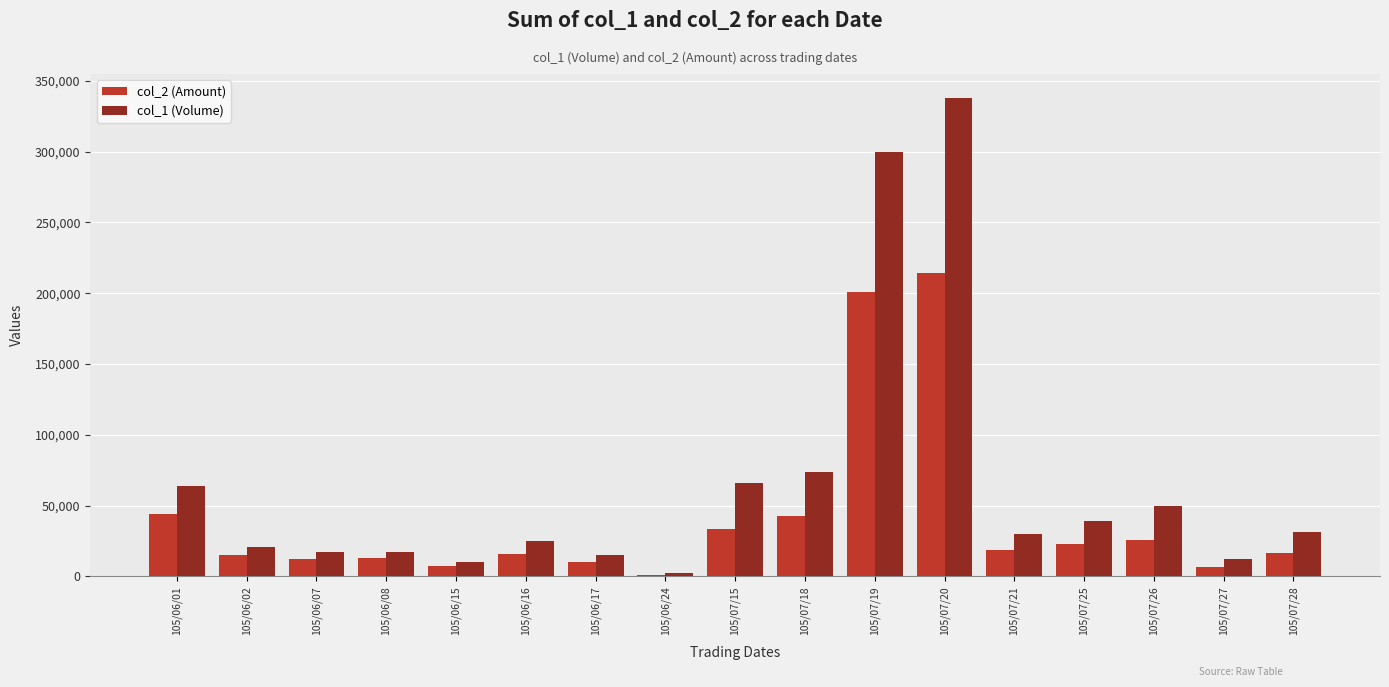

How many series are shown in this chart?

2